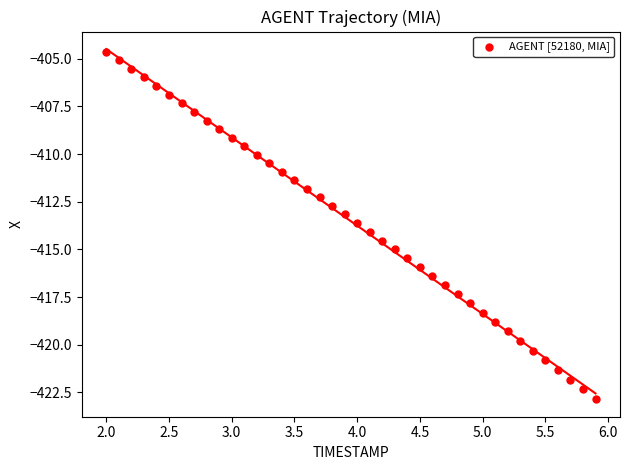

What is the range of X values (max minus min)?

3.9